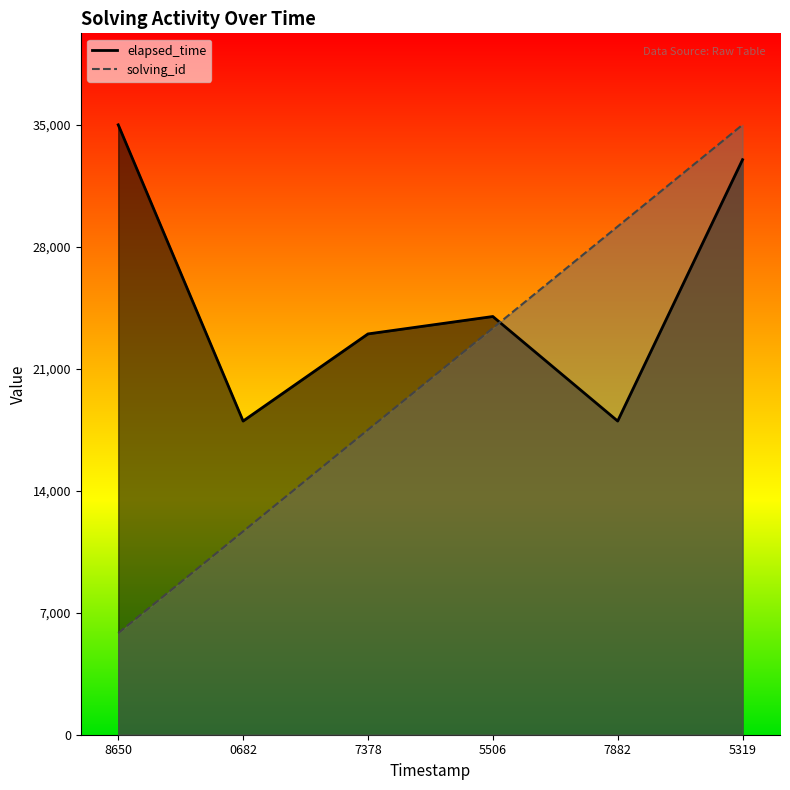

What is the highest value of the elapsed_time series?

35000.0